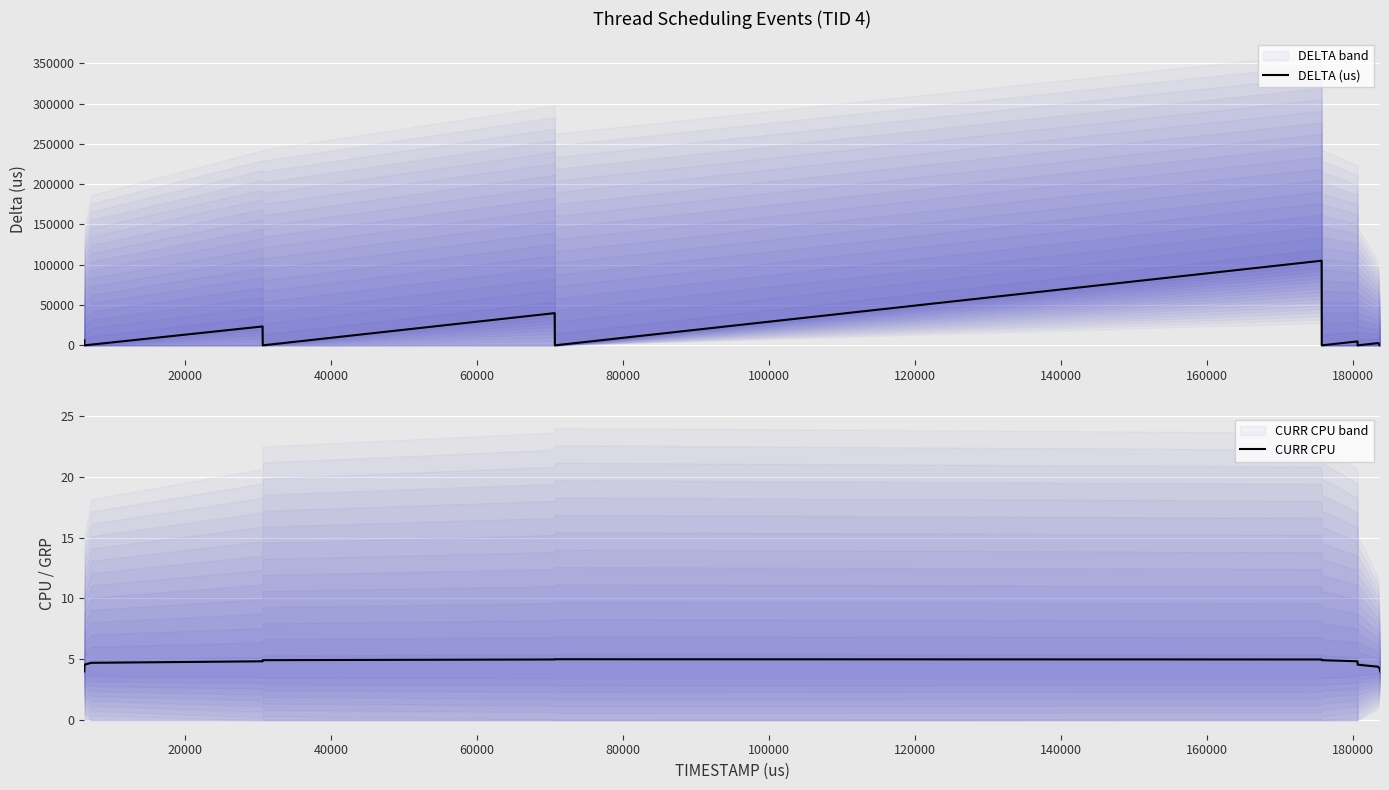

What is the lowest value of the CURR CPU series?

4.0